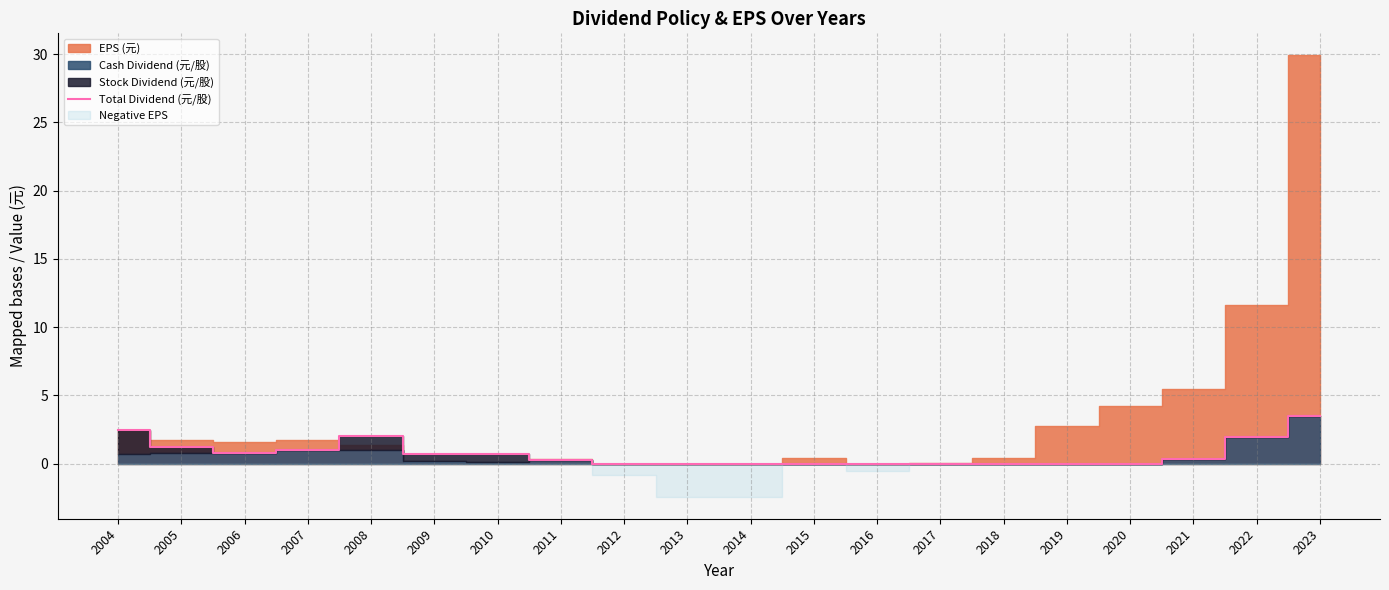

Rank the categories by value from highest to lowest.

2023, 2004, 2008, 2022, 2005, 2007, 2006, 2009, 2010, 2021, 2011, 2012, 2013, 2014, 2015, 2016, 2017, 2018, 2019, 2020